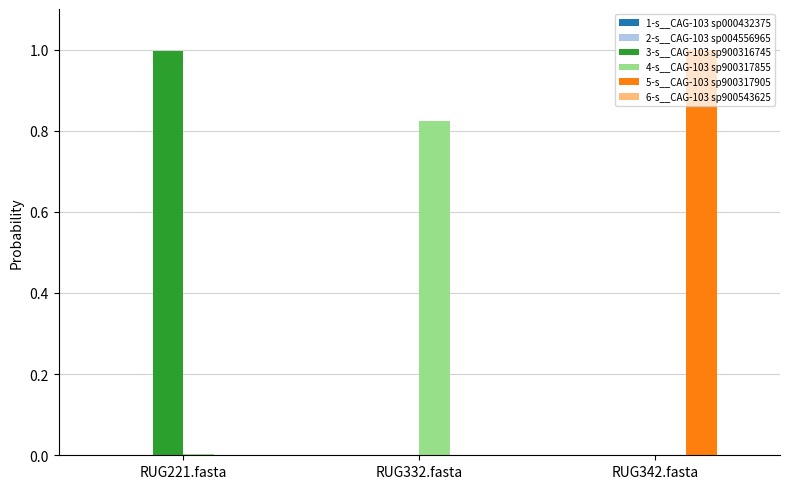

True or false: 3-s__CAG-103 sp900316745 has a value of -0.5 at RUG342.fasta.

False